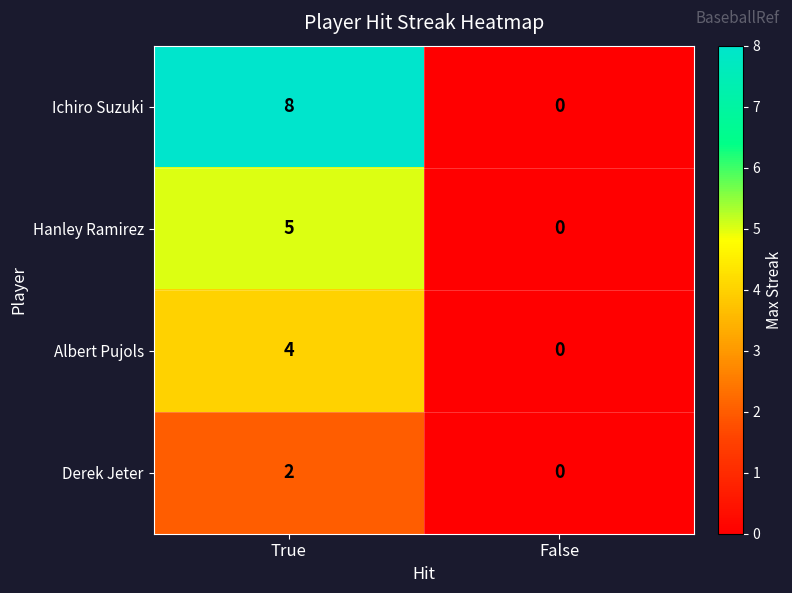

At which label does Hanley Ramirez reach its minimum?

False